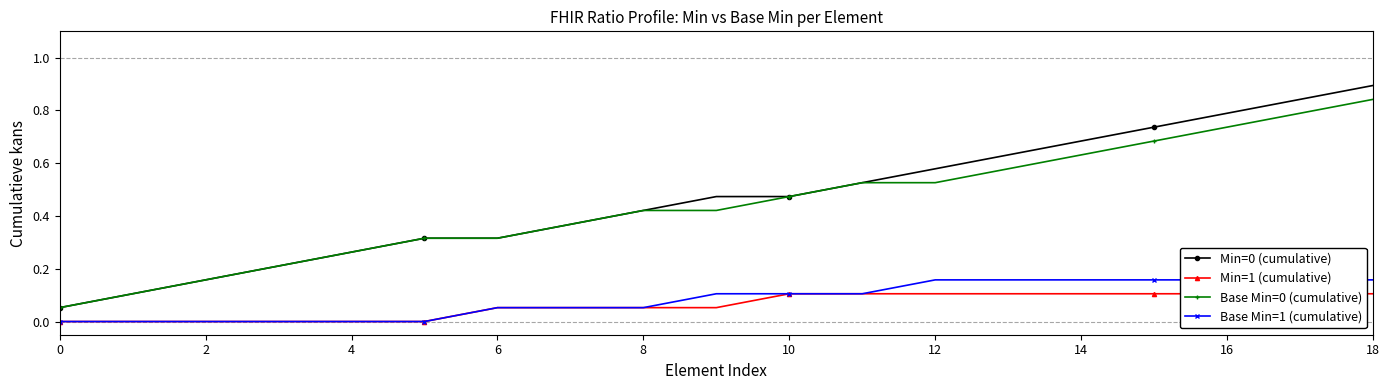

The value of Min=0 (cumulative) at 16 is 0.1. True or false?

False